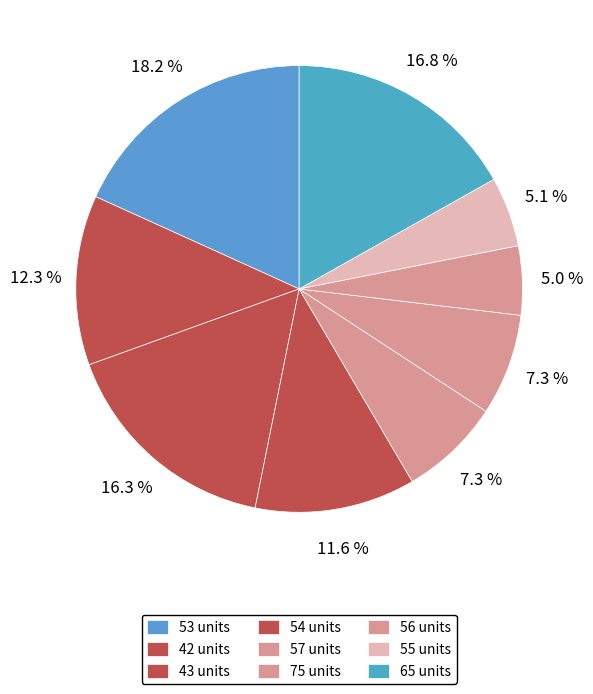

To the nearest percent, what is the difference between the 75 units and 54 units slice percentages?

4%